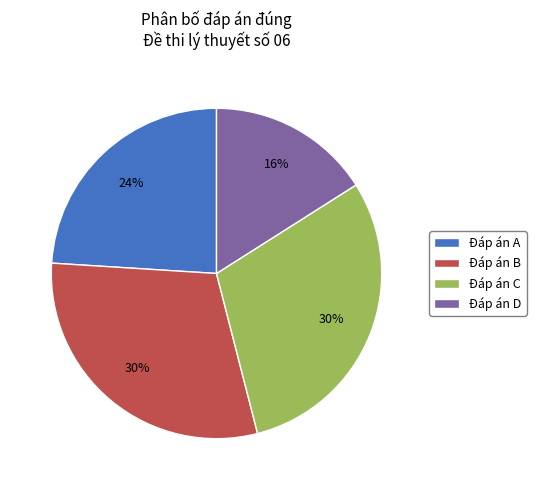

Between Đáp án D and Đáp án A, which is larger?

Đáp án A